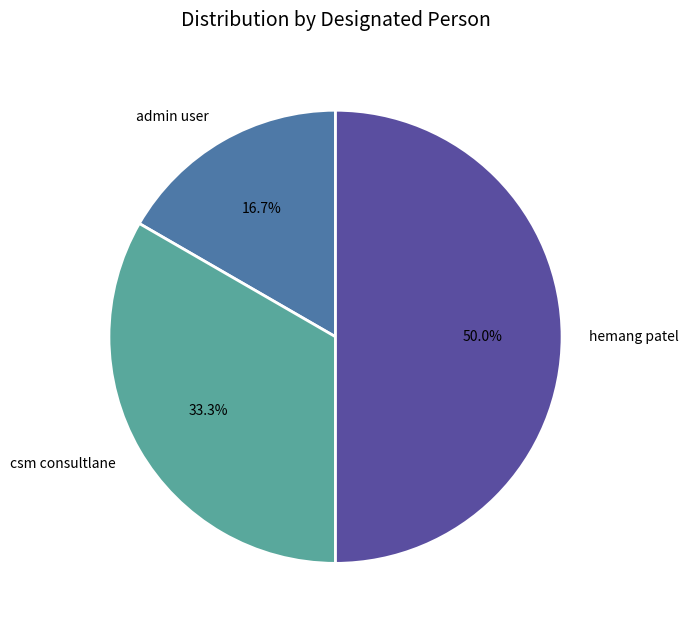

Count the number of slices in the pie.

3